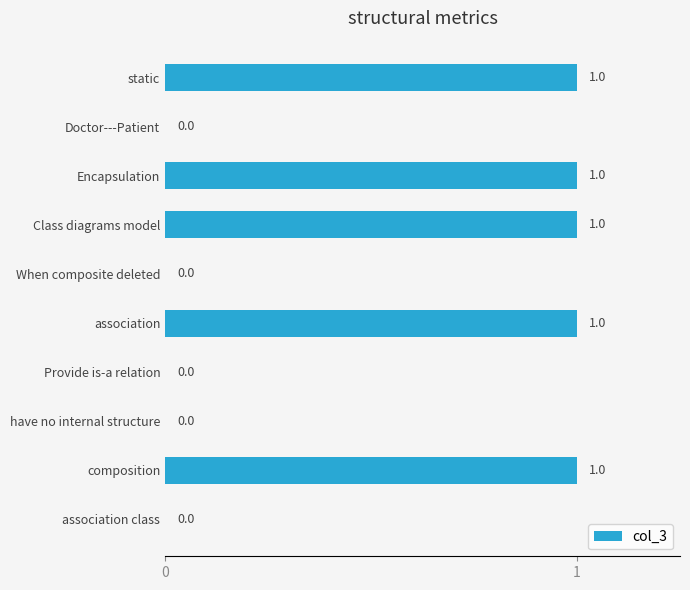

How many categories are shown in the chart?

10